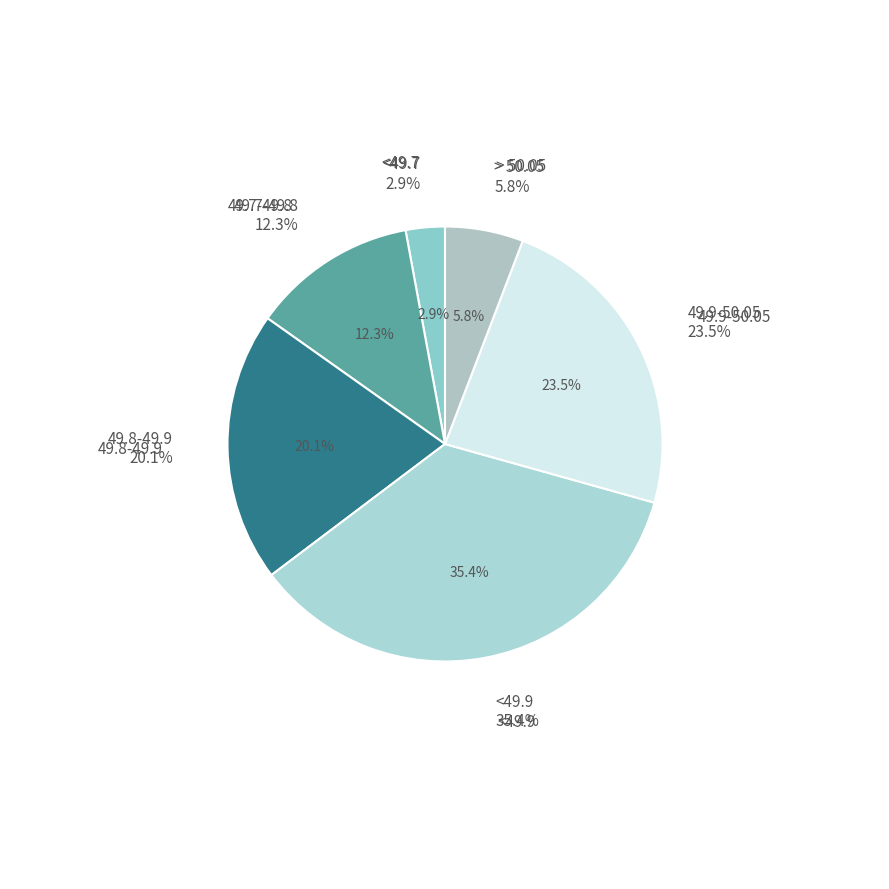

Which has a higher value, 49.9-50.05 or 49.8-49.9?

49.9-50.05